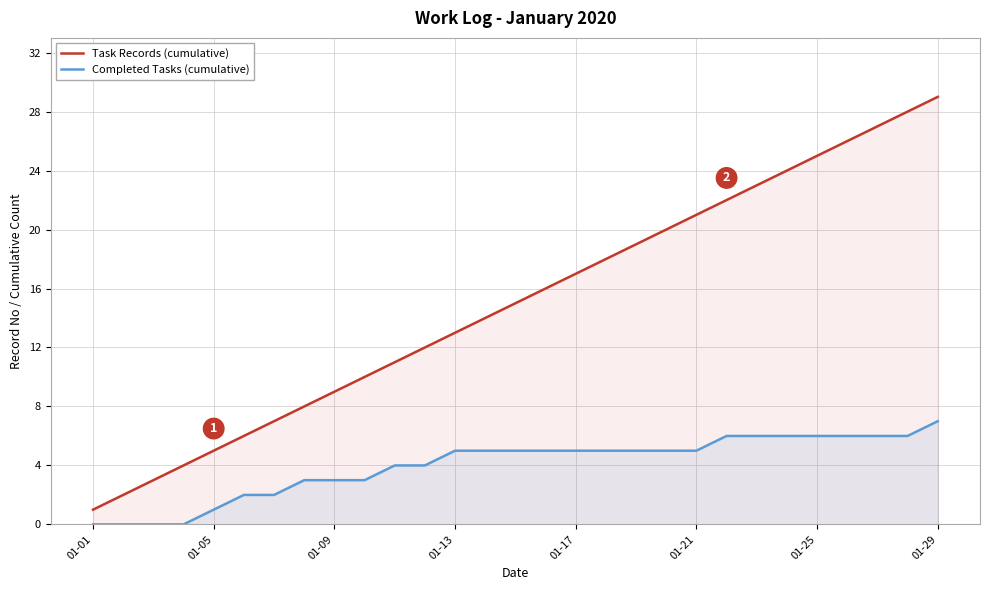

Reading right to left, list all the values displayed in this chart.

Task Records (cumulative): 29	28	27	26	25	24	23	22	21	20	19	18	17	16	15	14	13	12	11	10	9	8	7	6	5	4	3	2	1
Completed Tasks (cumulative): 7	6	6	6	6	6	6	6	5	5	5	5	5	5	5	5	5	4	4	3	3	3	2	2	1	0	0	0	0